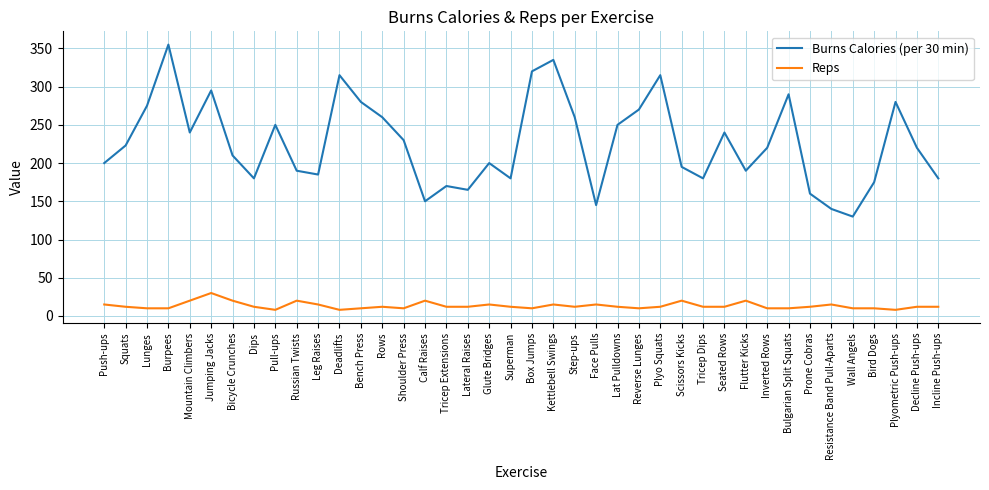

How many lines are shown in the chart?

2